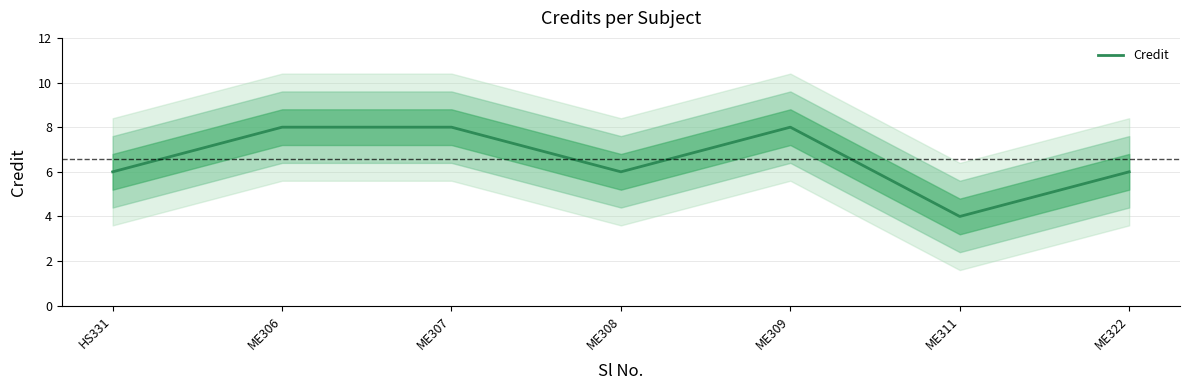

List the labels in order of value, largest first.

ME306, ME307, ME309, HS331, ME308, ME322, ME311